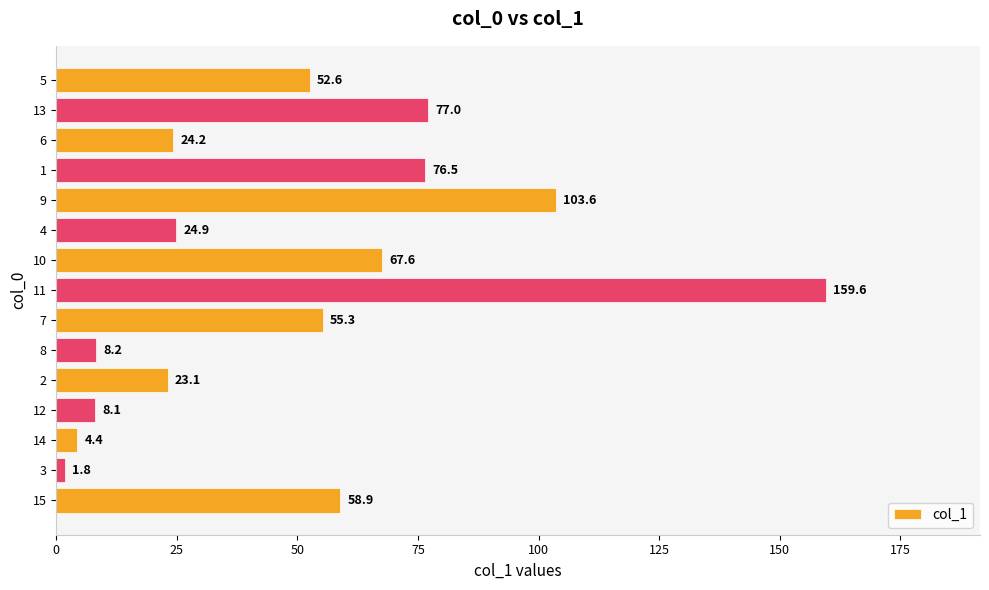

Rank the categories by value from lowest to highest.

3, 14, 12, 8, 2, 6, 4, 5, 7, 15, 10, 1, 13, 9, 11